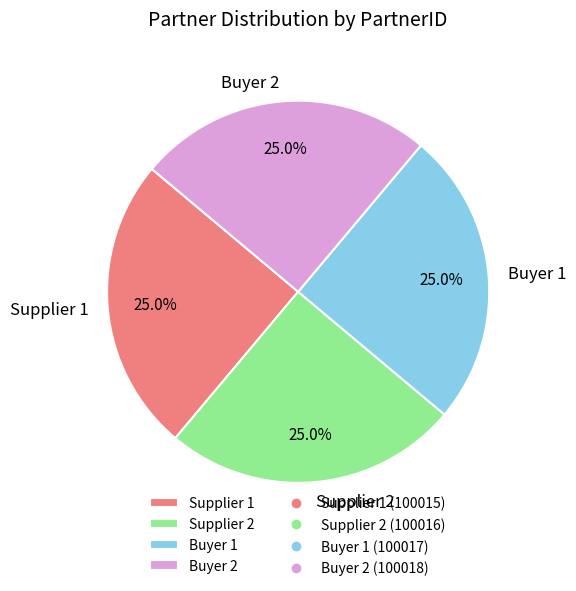

How many segments does this pie chart have?

4